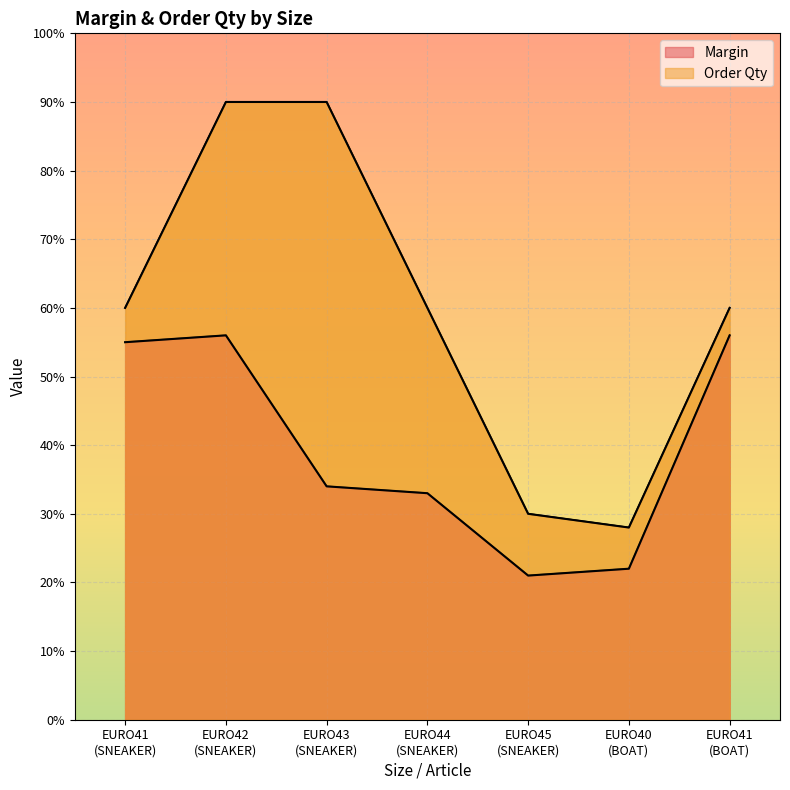

What are all the series names shown in the legend?

Margin, Order Qty